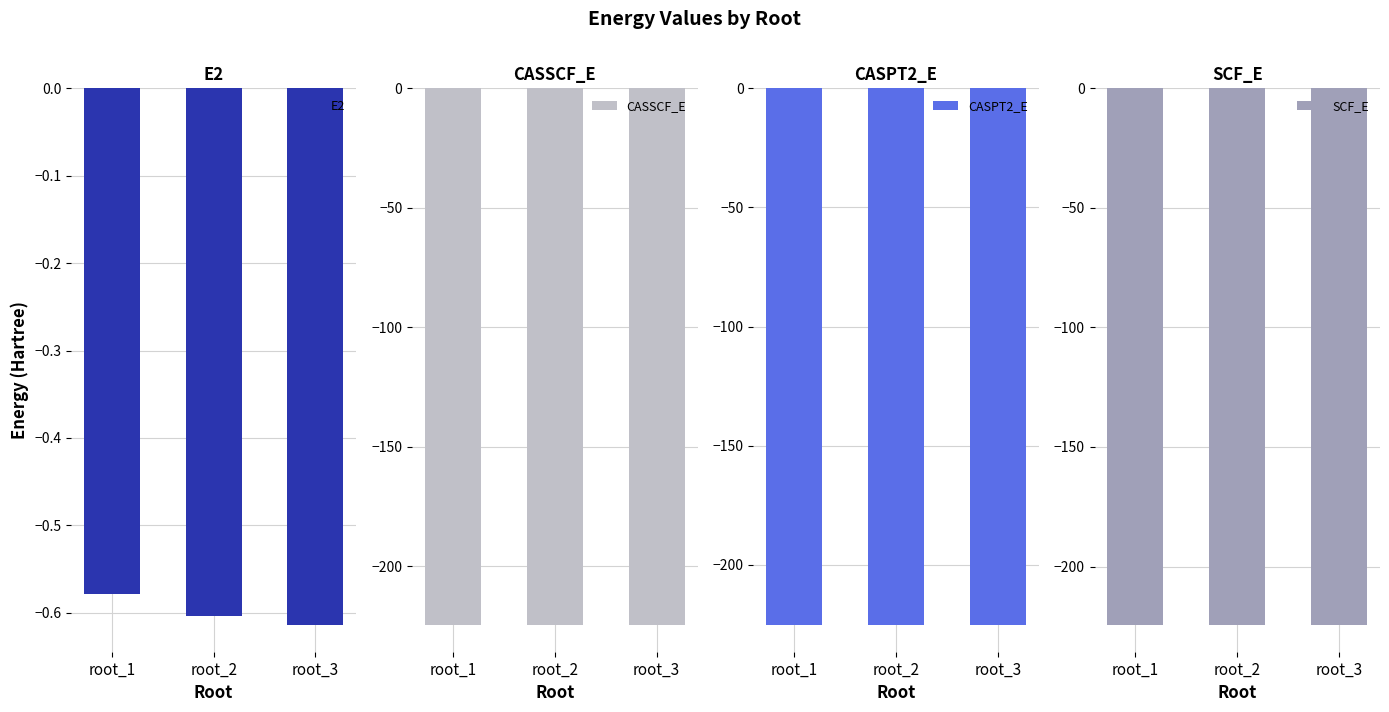

What value does the SCF_E series have at root_2?

-224.4